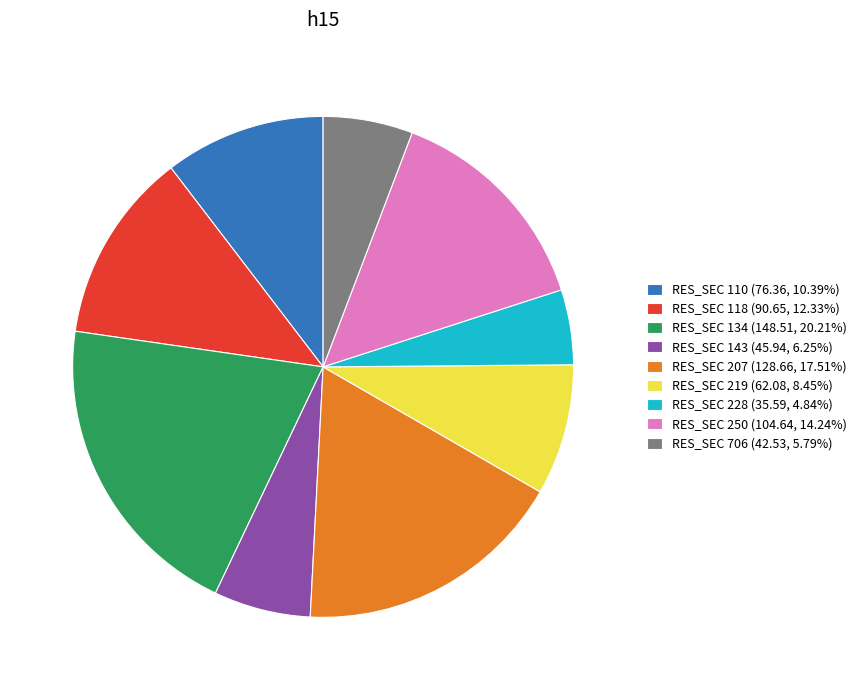

Approximately how many times larger is the value at RES_SEC 207 (128.66, 17.51%) compared to RES_SEC 143 (45.94, 6.25%)?

2.8